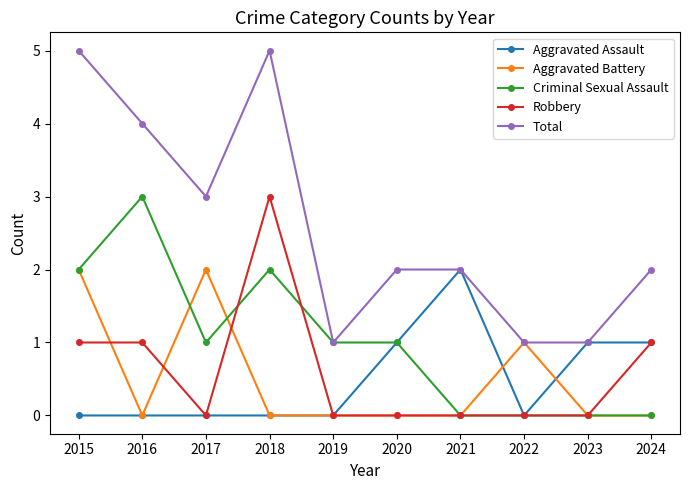

True or false: Total has more than 2 interior local peaks.

False